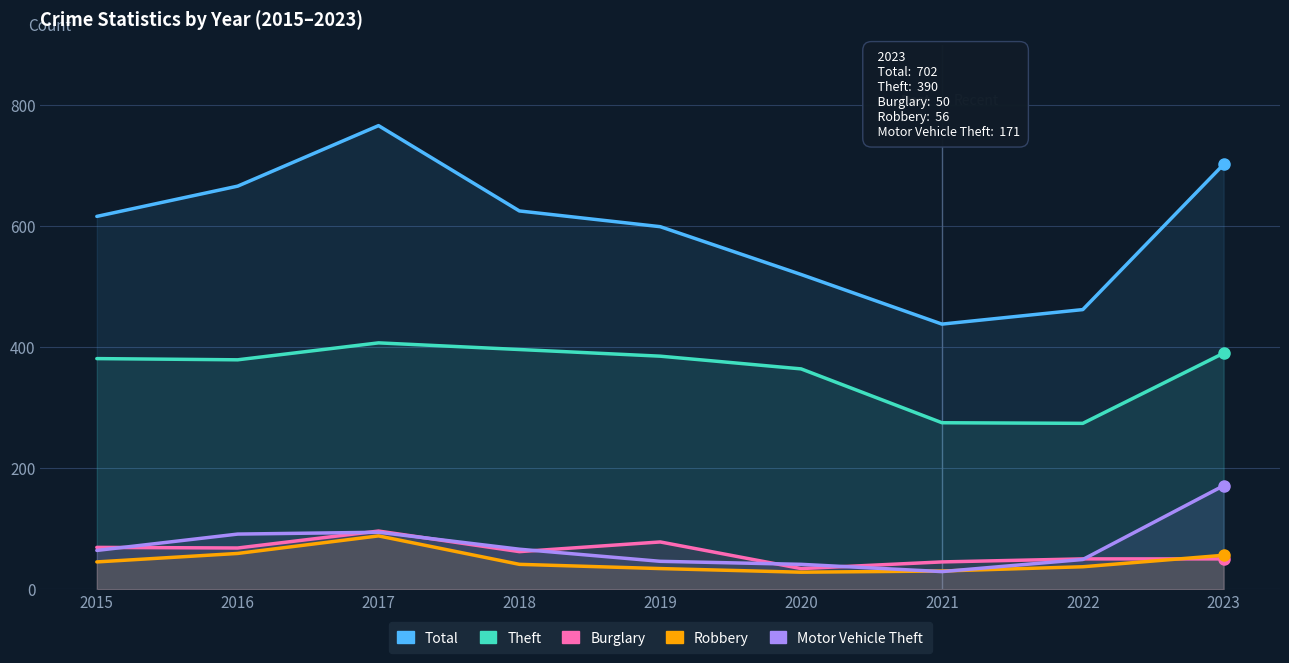

What is the value of the Theft point at the 8th from the left?

274